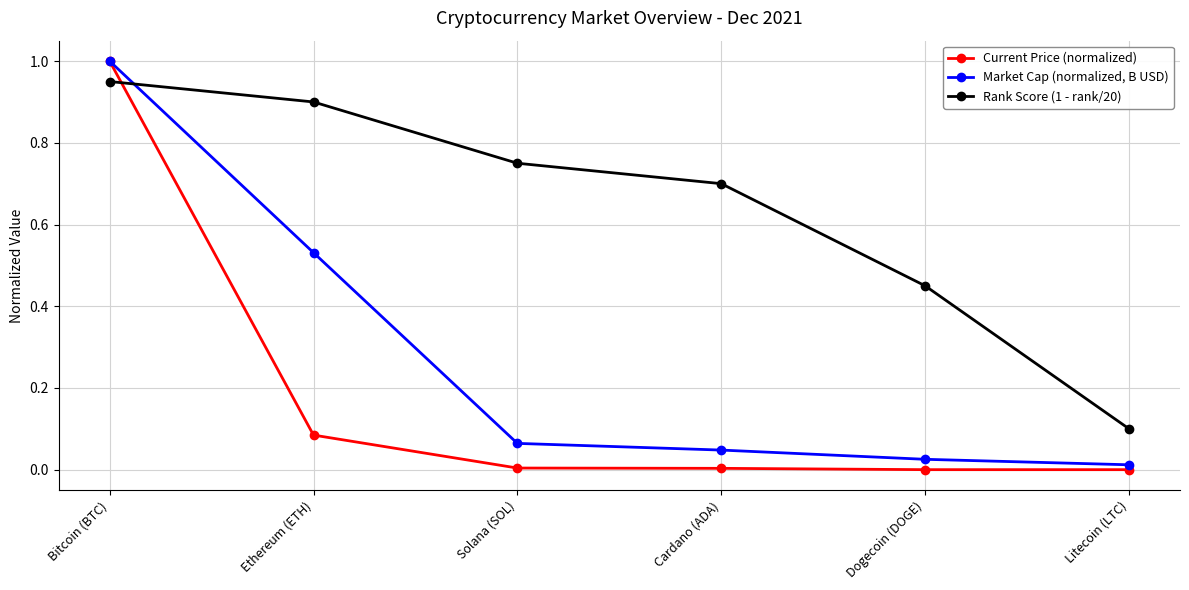

List the series in order of their overall mean, lowest first.

Current Price (normalized), Market Cap (normalized, B USD), Rank Score (1 - rank/20)